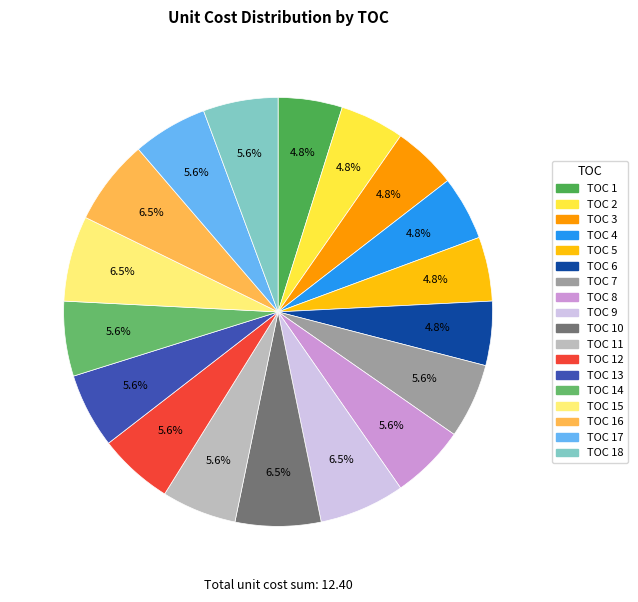

Does any single category account for the majority?

No